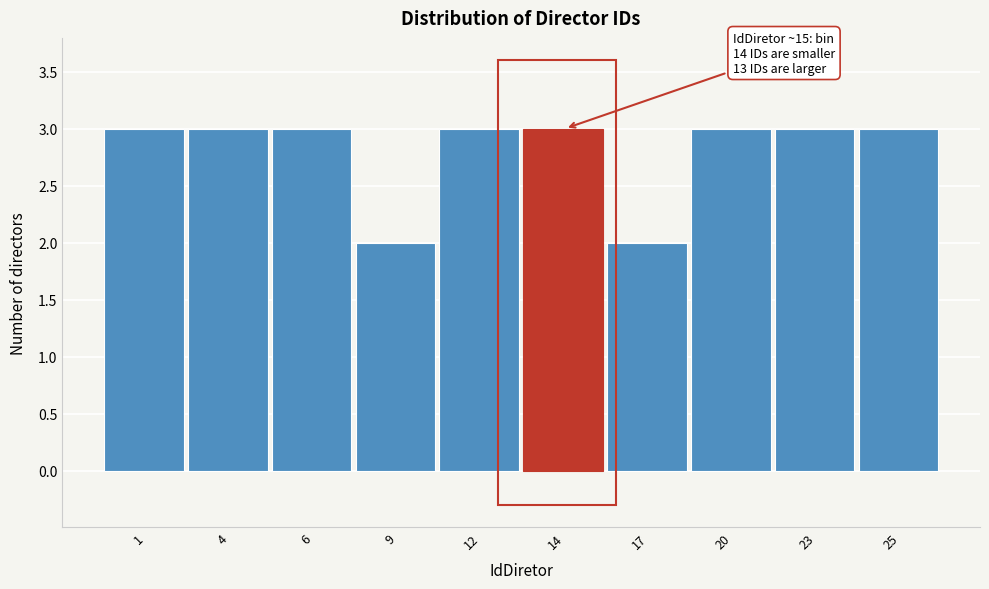

Reading left to right, what are all the values shown in this chart?

1=3	4=3	6=3	9=2	12=3	14=3	17=2	20=3	23=3	25=3